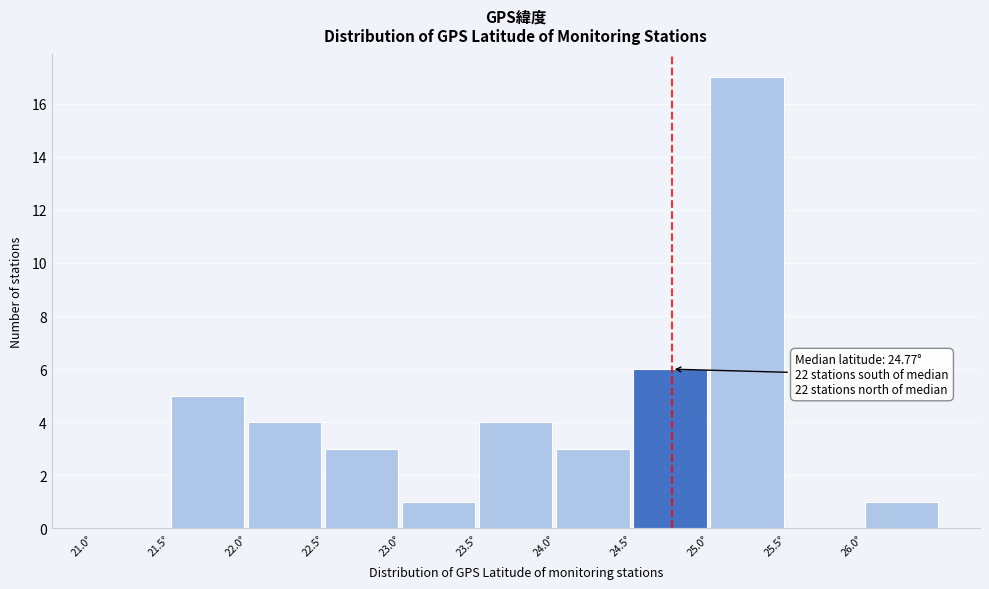

Over which range of the x-axis is the bar tallest?

25.0 to 25.5